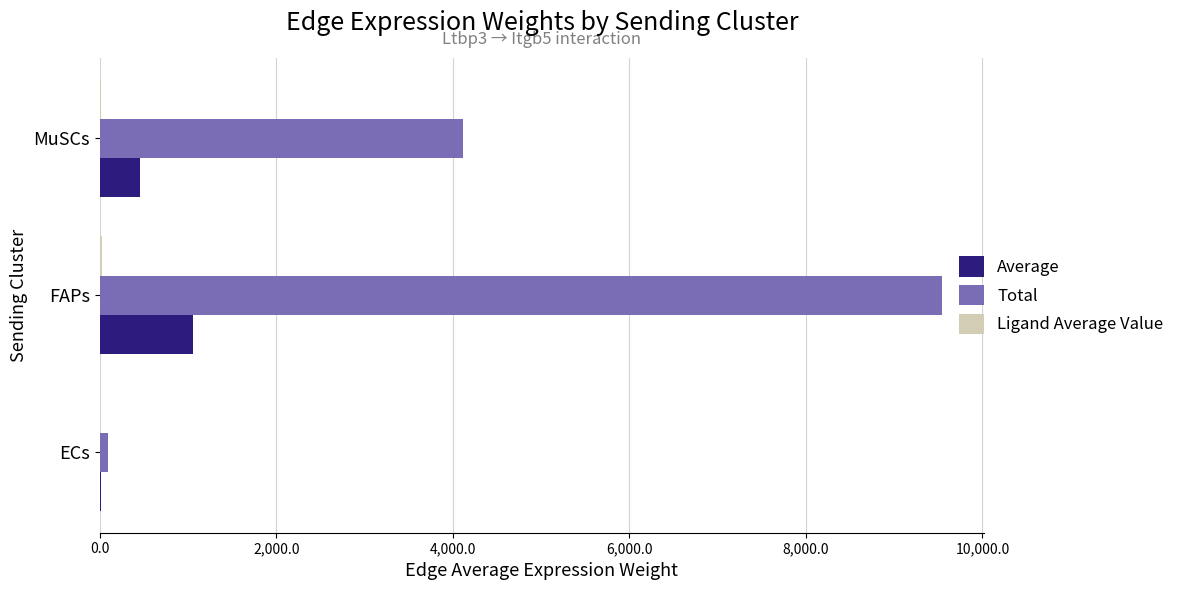

At which category does the chart reach its peak across all series?

FAPs